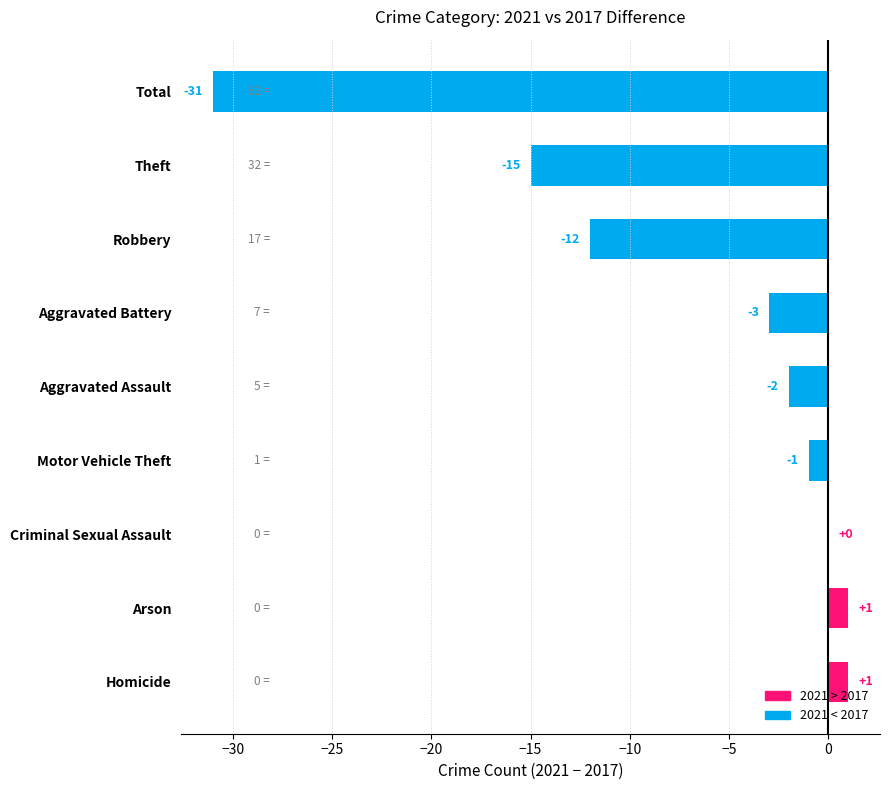

How many values exceed -2?

4